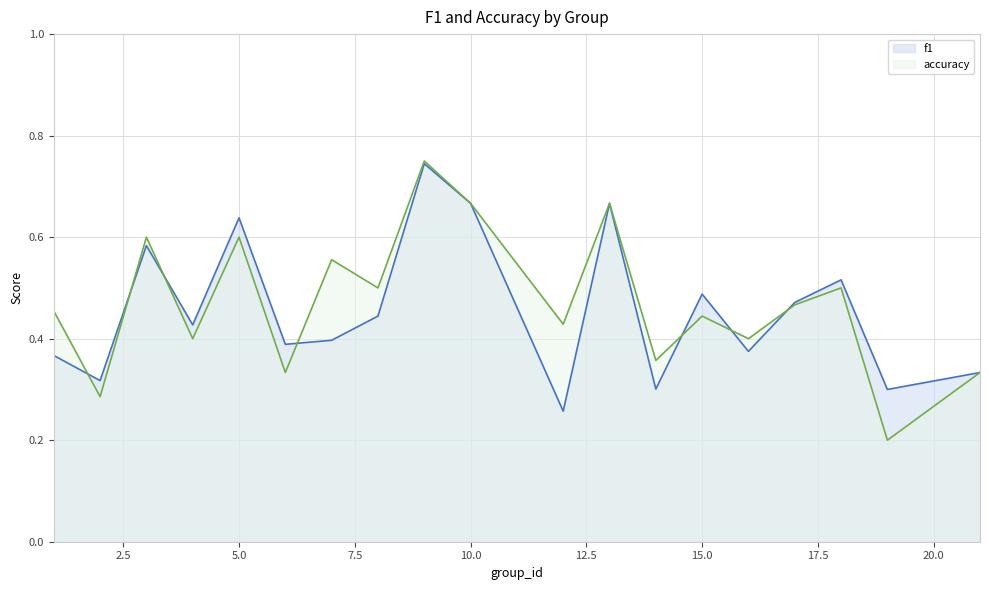

At which category is the sum across all series the highest?

9